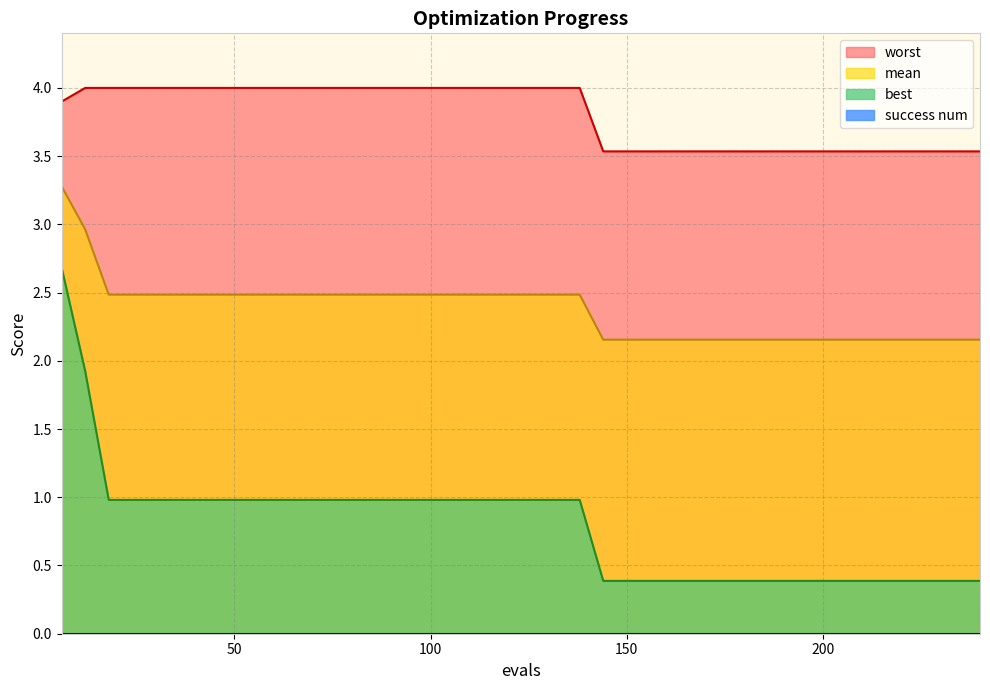

What is the difference between the maximum and minimum values in the best series?

2.3